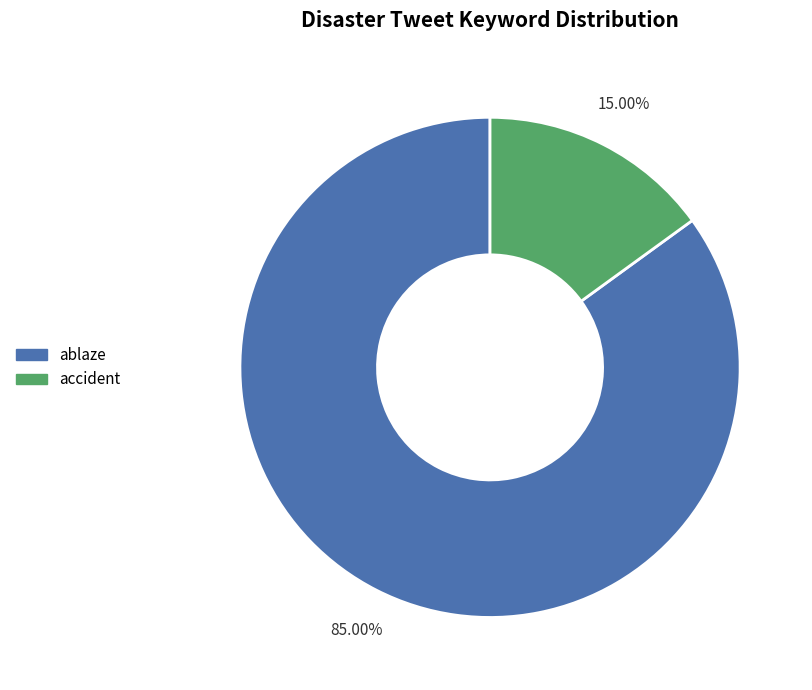

Is the sum of accident and ablaze greater than half?

Yes